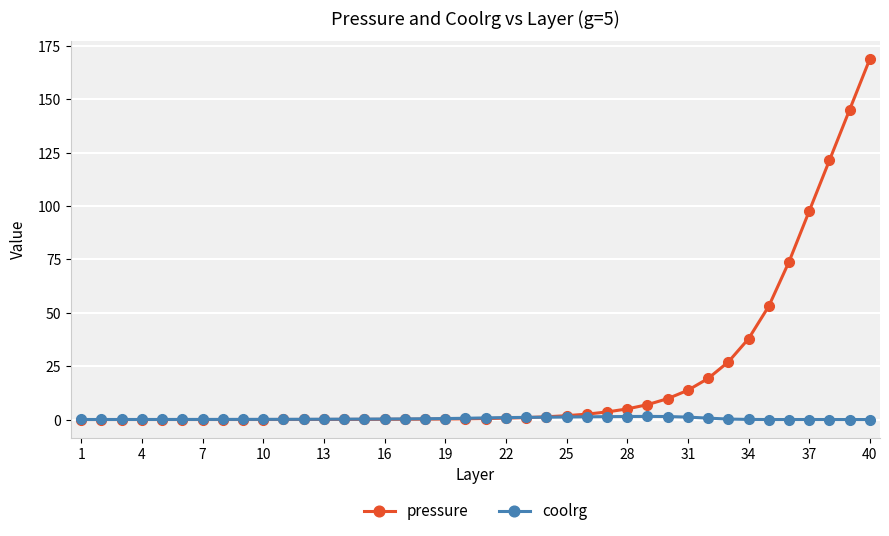

What is the greatest value displayed?

169.0